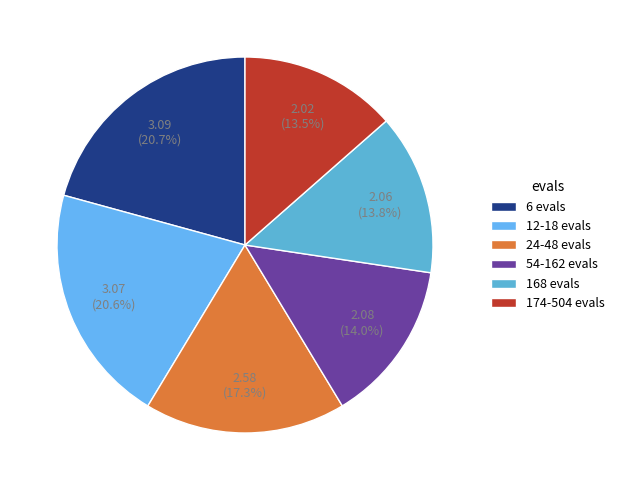

What is the change in value from 6 evals to 168 evals?

-1.0